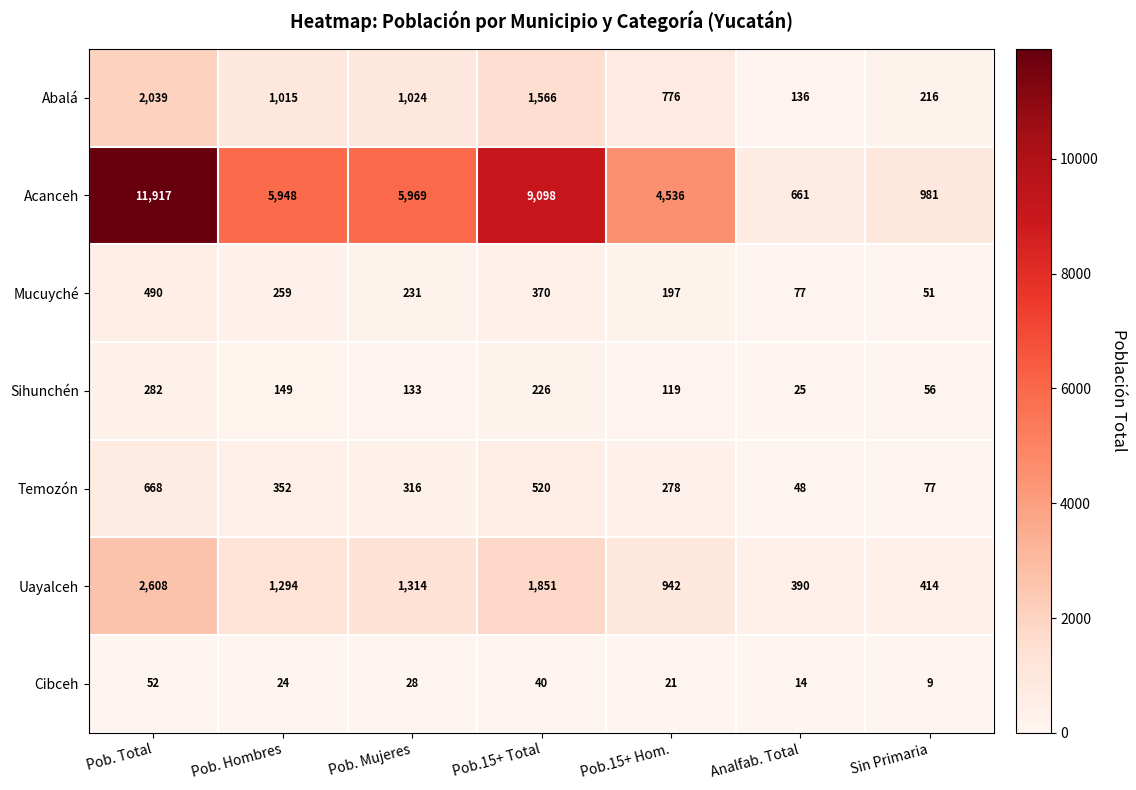

Rank the series by their maximum value, from highest to lowest.

Acanceh, Uayalceh, Abalá, Temozón, Mucuyché, Sihunchén, Cibceh